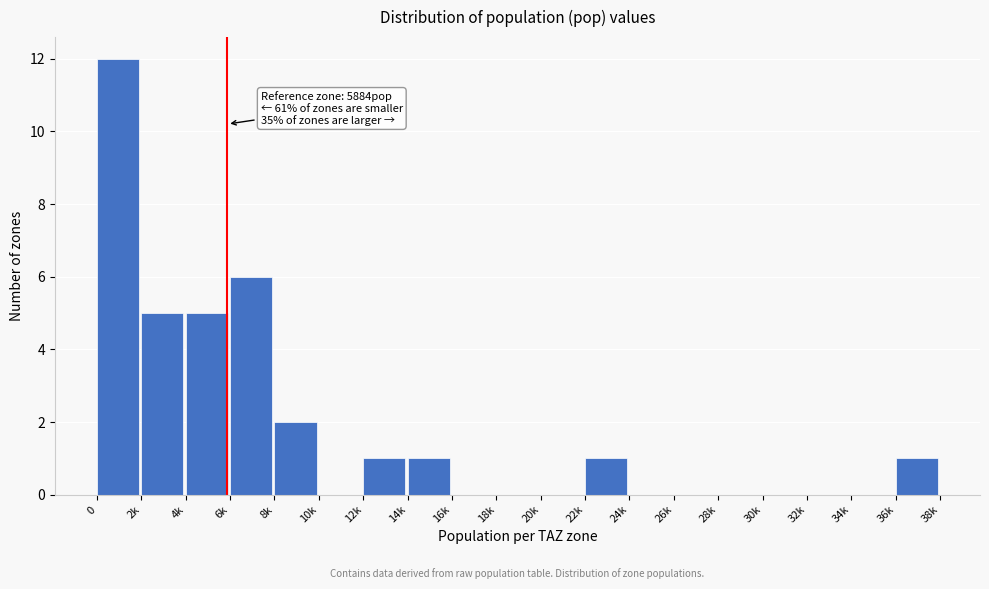

Reading left to right, what are all the values shown in this chart?

0=12	2k=5	4k=5	6k=6	8k=2	10k=0	12k=1	14k=1	16k=0	18k=0	20k=0	22k=1	24k=0	26k=0	28k=0	30k=0	32k=0	34k=0	36k=1